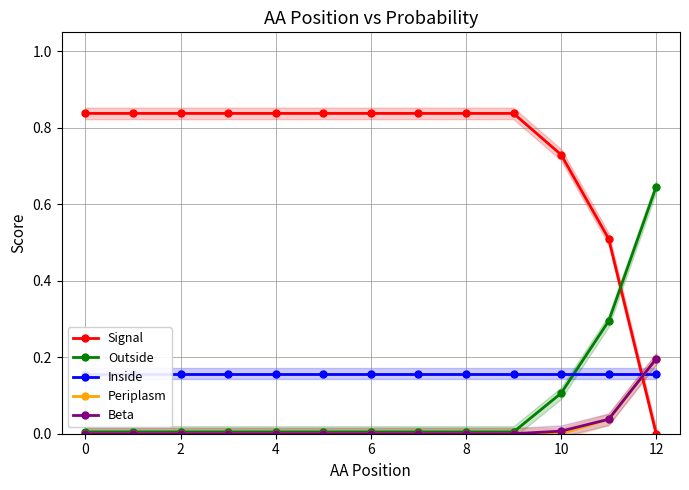

True or false: Beta and Signal cross at least once.

True